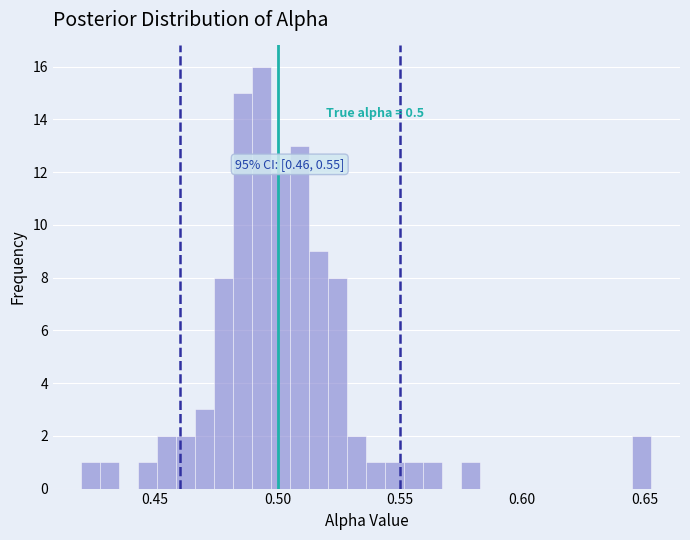

Read against the x-axis, roughly where is the centre of the tallest bar?

0.495